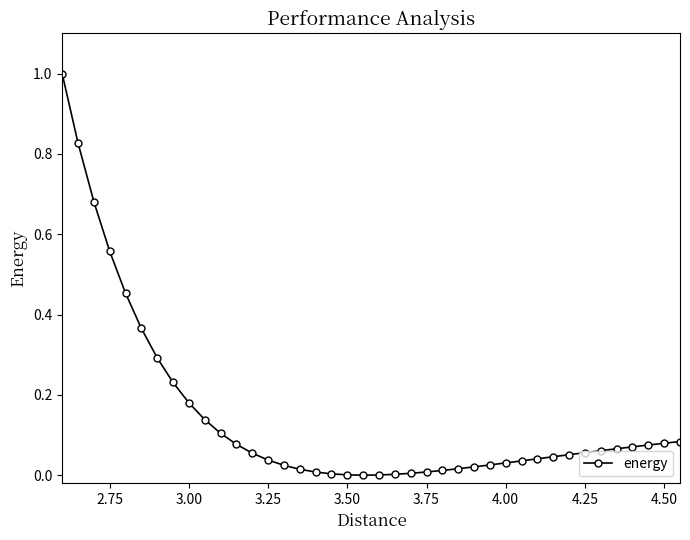

What is the maximum value shown in the chart?

1.0